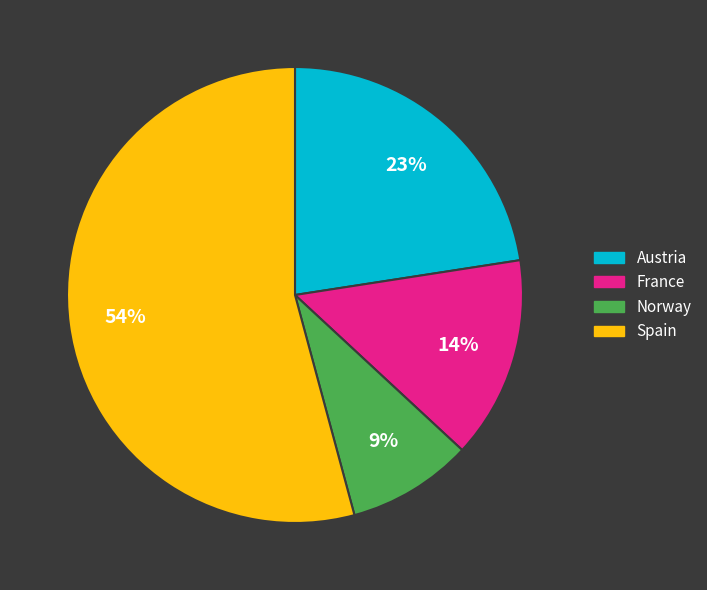

Is France the majority of the pie?

No